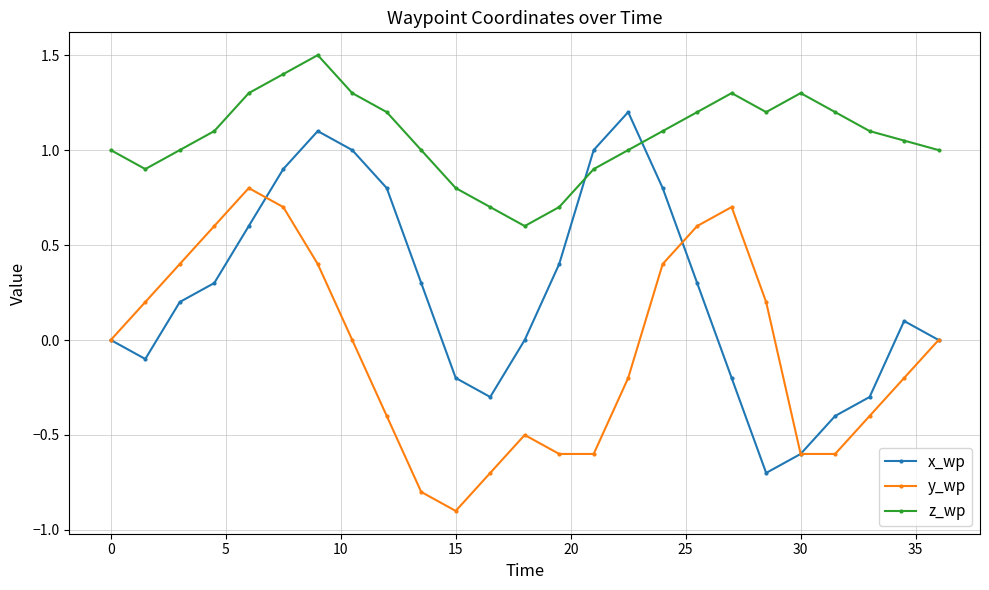

Rank the series by their average value, from highest to lowest.

z_wp, x_wp, y_wp